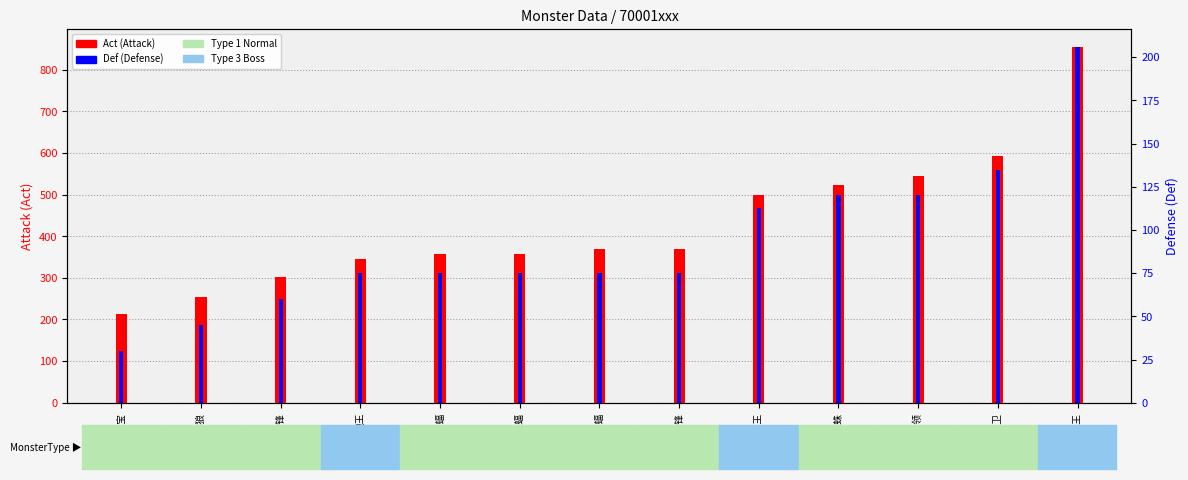

How many bars are there in each group?

2